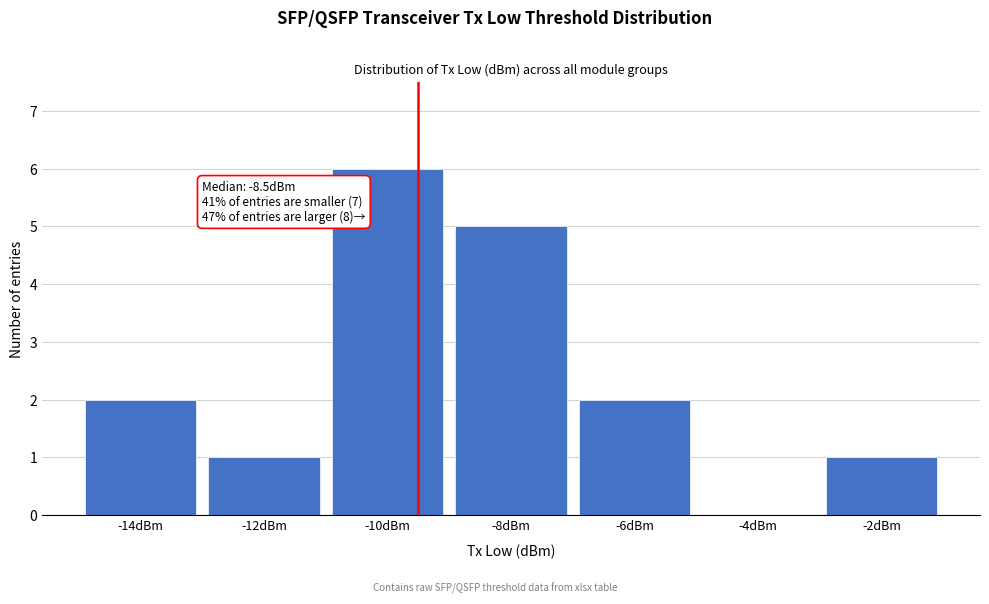

Reading right to left, list all the values displayed in this chart.

-2dBm=1	-4dBm=0	-6dBm=2	-8dBm=5	-10dBm=6	-12dBm=1	-14dBm=2